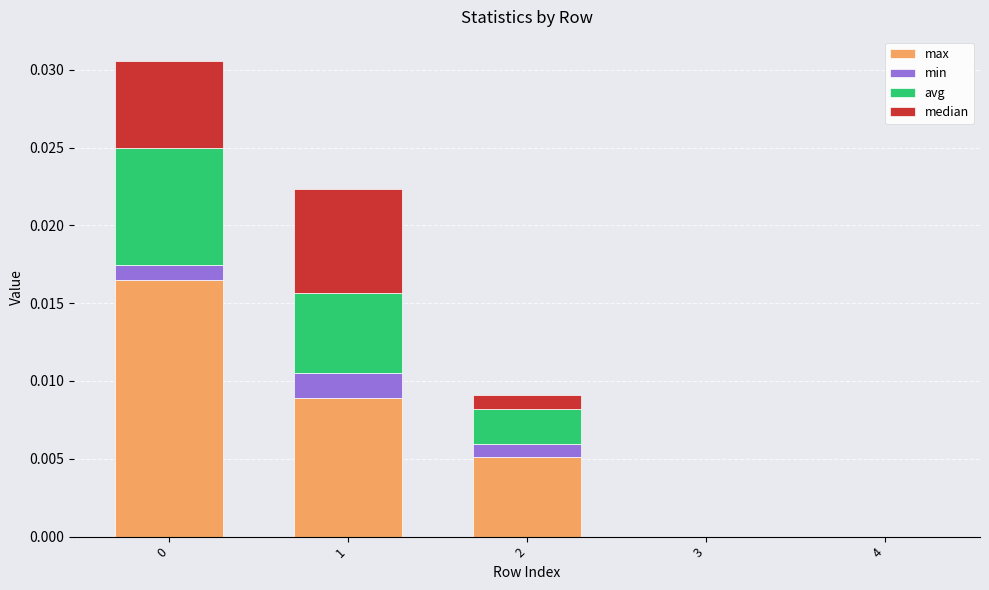

The value of max at 0 is 0.0. True or false?

True